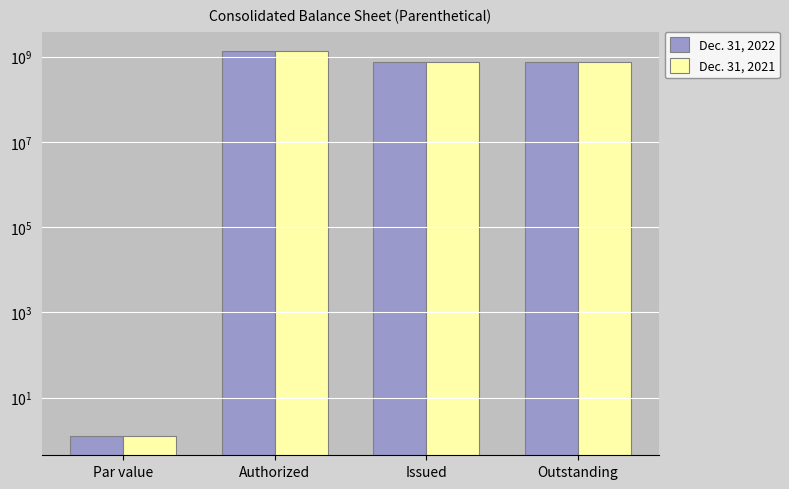

How many bars are there in total?

8